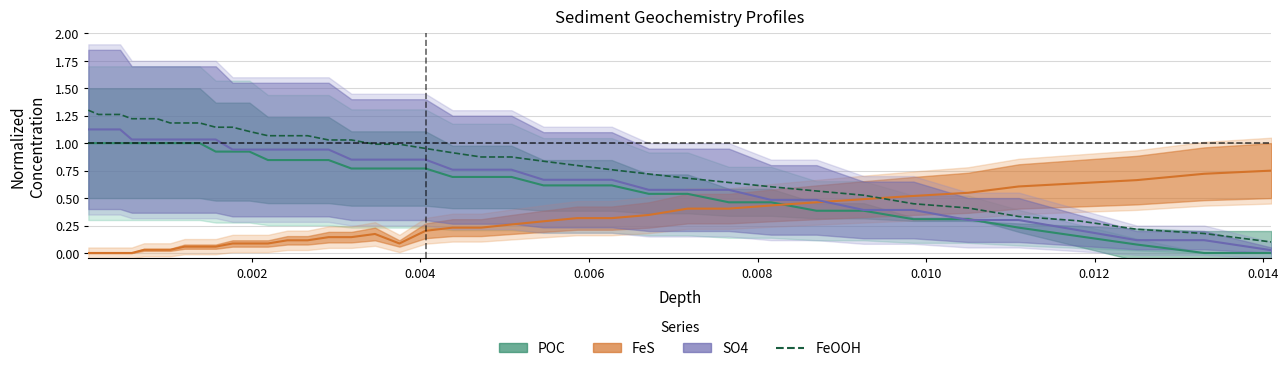

What are all the series names shown in the legend?

POC, FeS, SO4, FeOOH